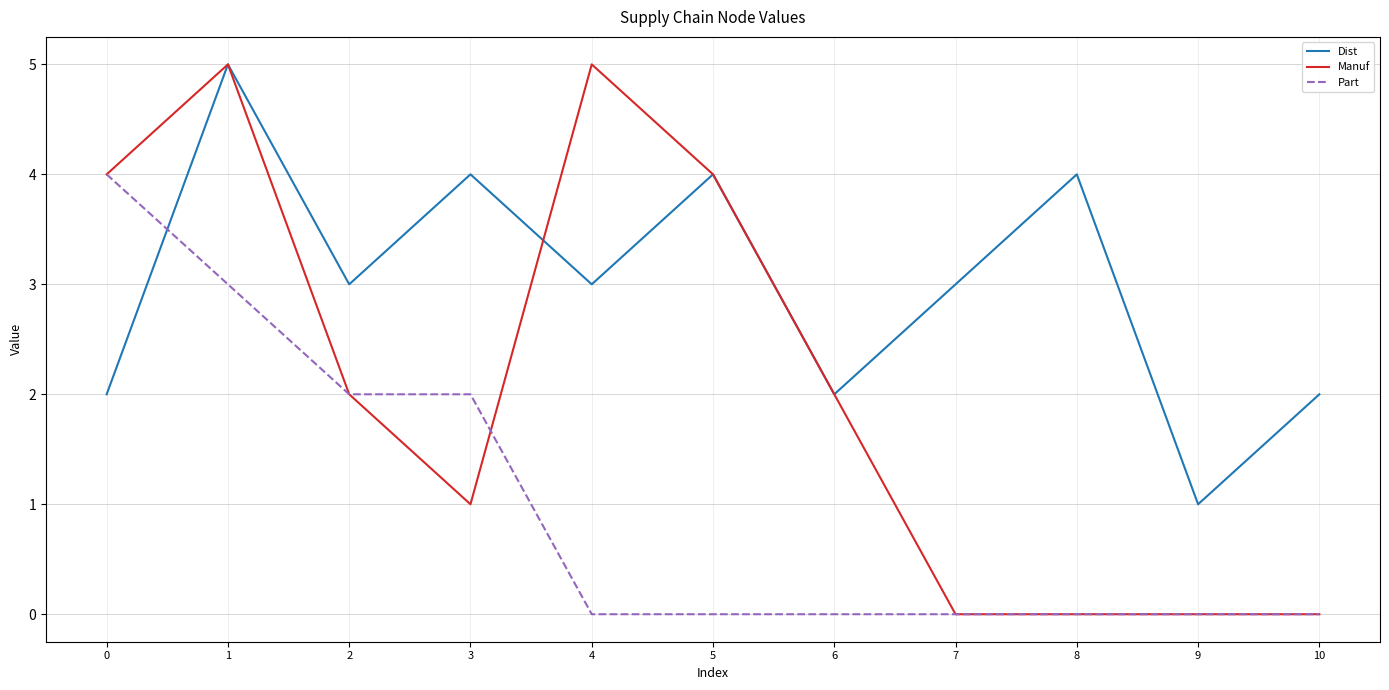

Is it true that Manuf equals -3 at 9?

False